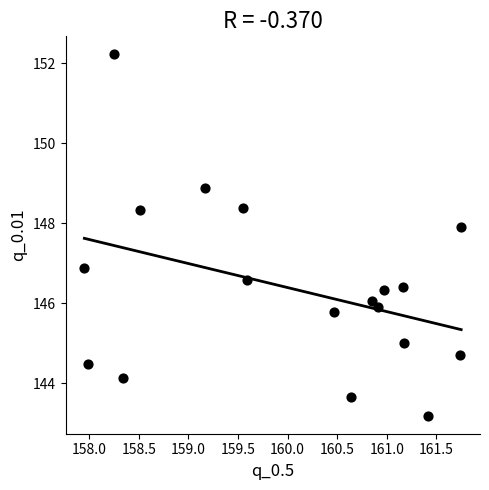

What is the range of X values (max minus min)?

3.8